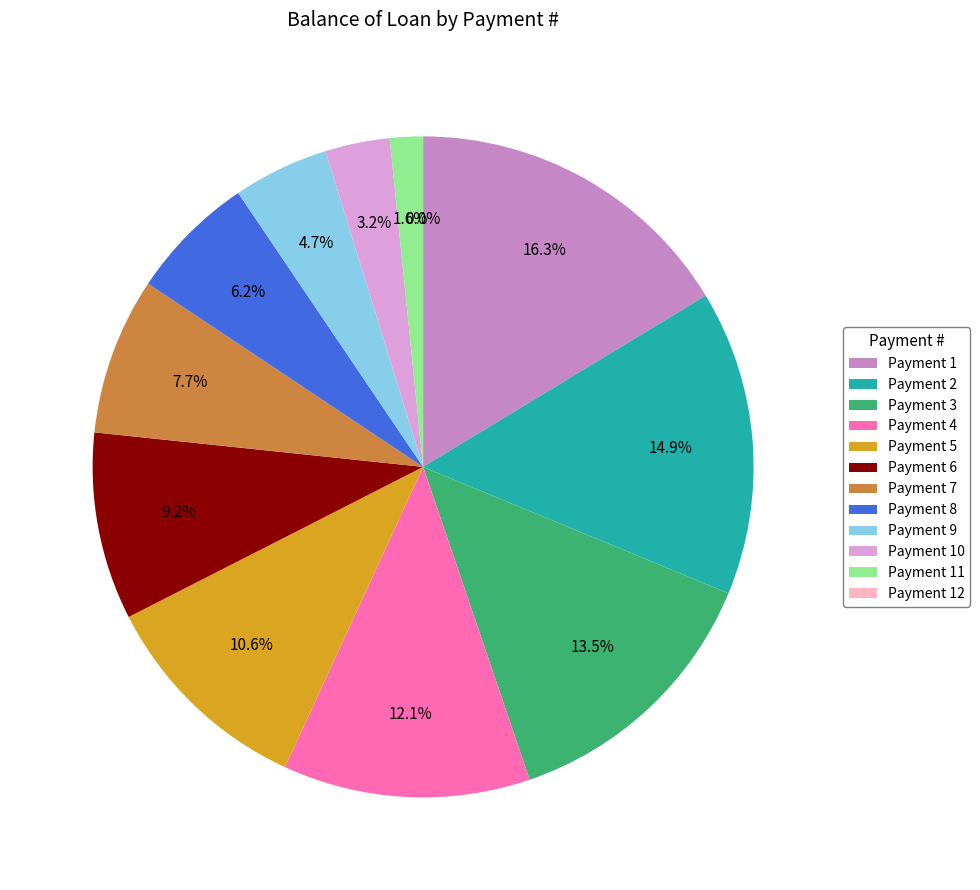

To the nearest percent, what is the combined percentage of 9 and 12?

5%